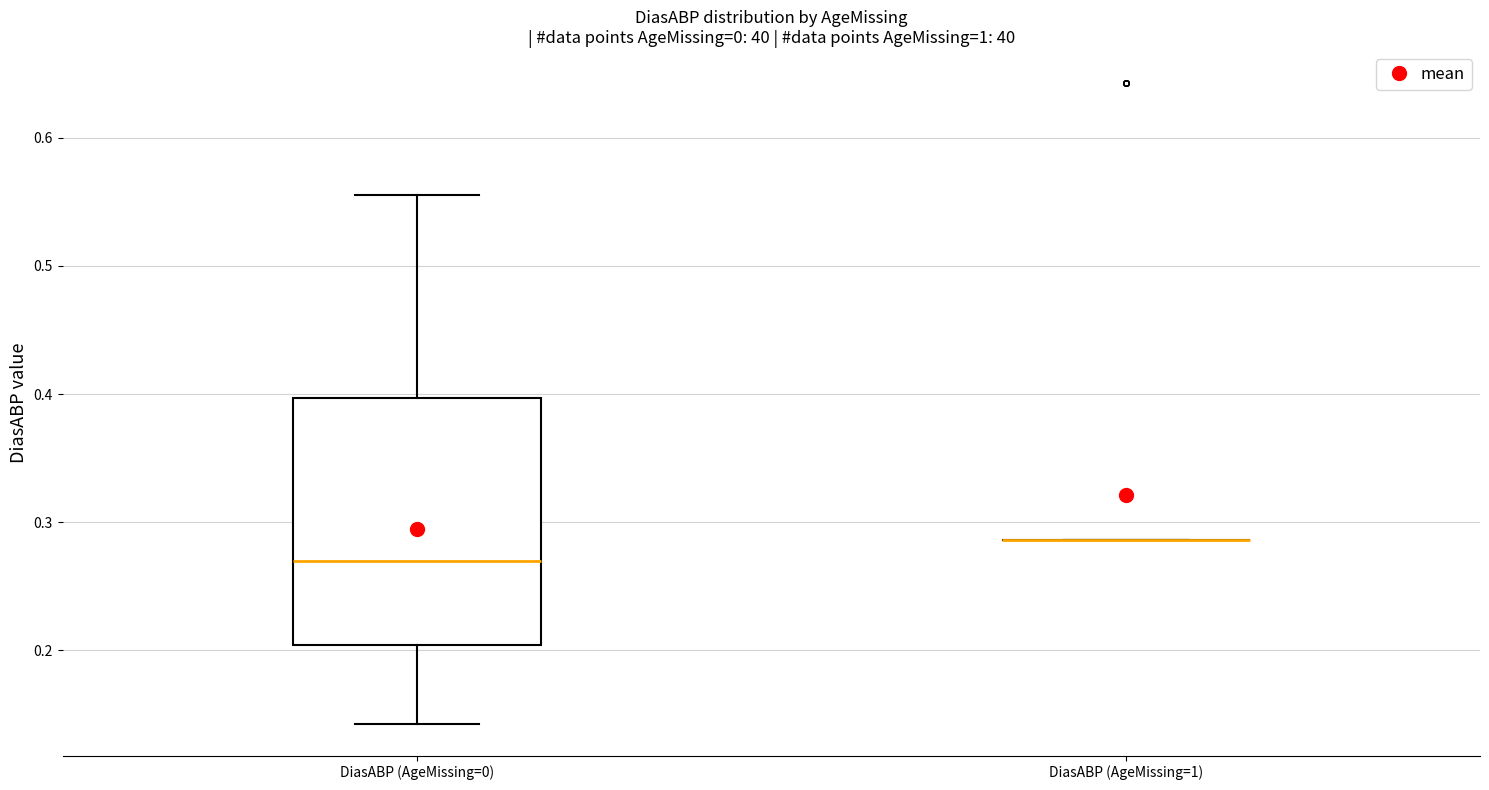

Reading left to right, read every box against the y-axis: the position of its median line, the range the box covers, and the ends of its whiskers. The values are not printed on the chart, so give them approximately, as read against the axis.

DiasABP (AgeMissing=0): median 0.27, box 0.20 to 0.40, whiskers 0.14 to 0.56
DiasABP (AgeMissing=1): box collapsed to a line at 0.29, whiskers 0.29 to 0.29